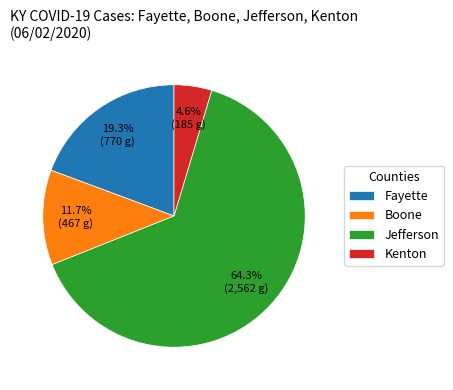

Is there any slice that represents more than half of the pie?

Yes